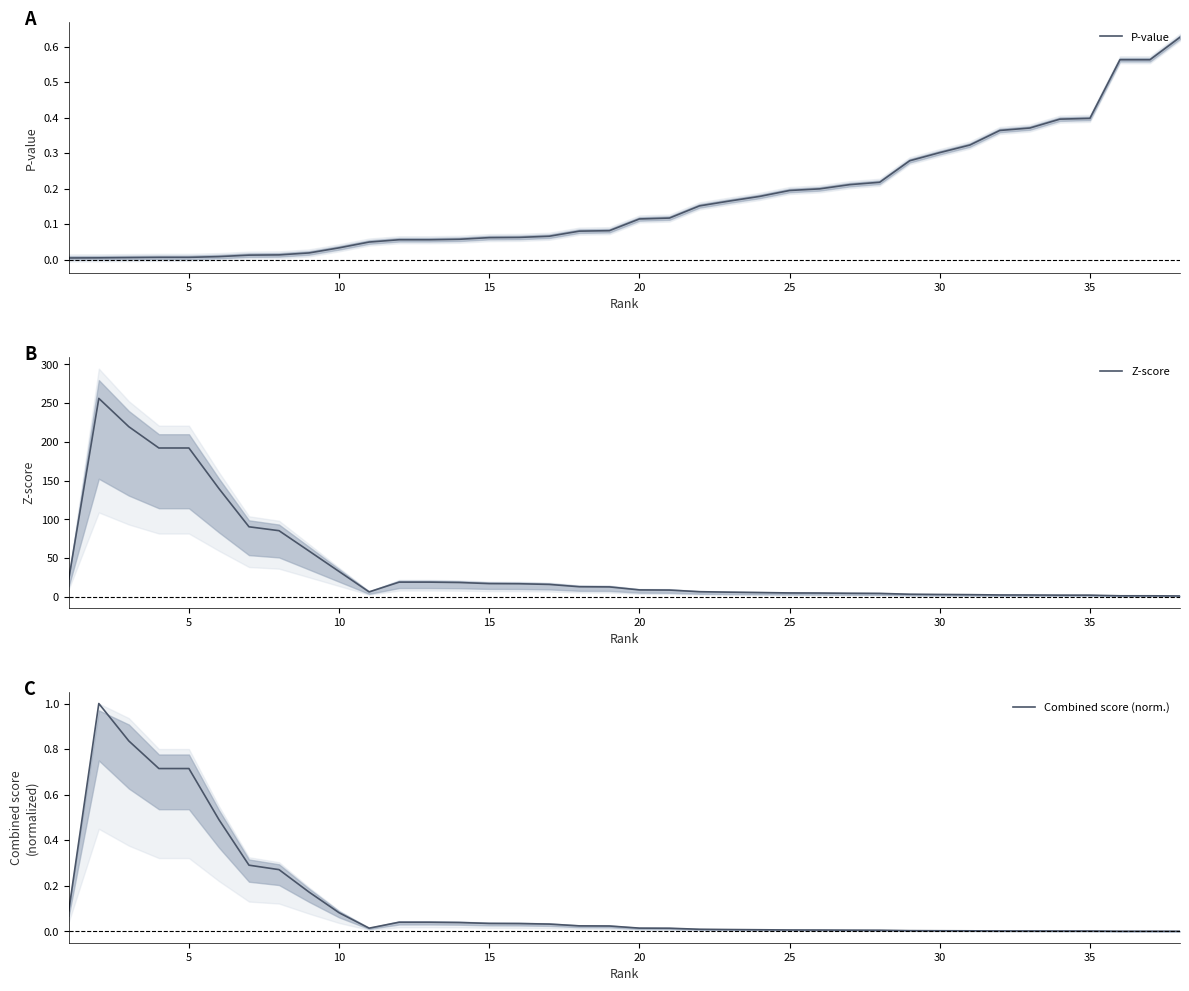

True or false: Z-score and Combined score (norm.) cross at least once.

False